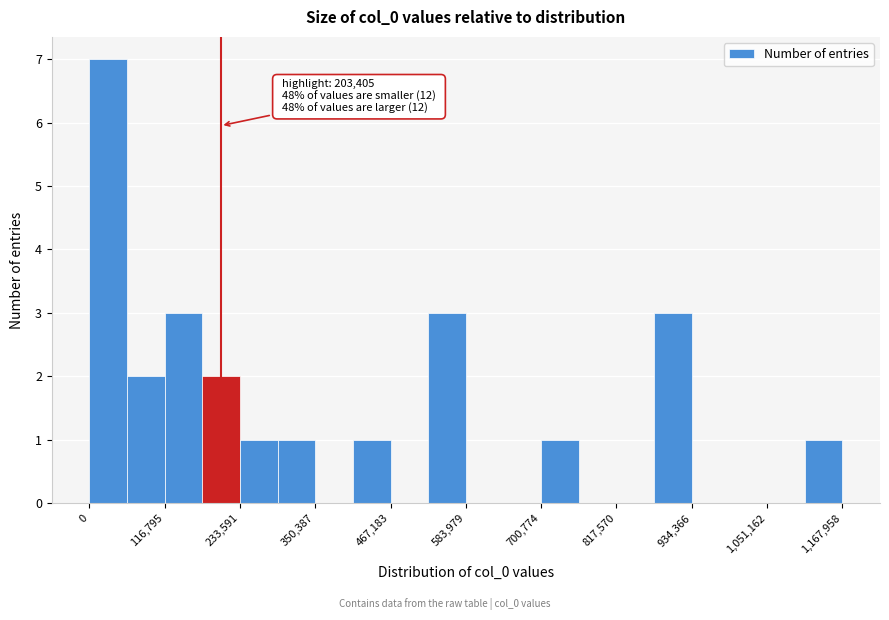

Read against the x-axis, roughly where is the centre of the tallest bar?

20000